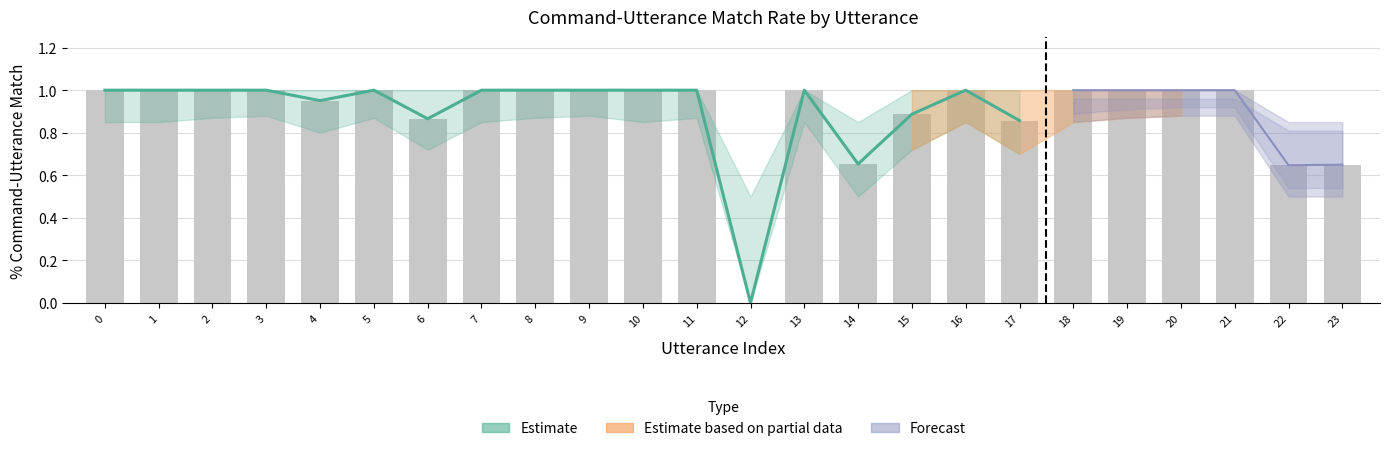

How many data points does each series have?

24